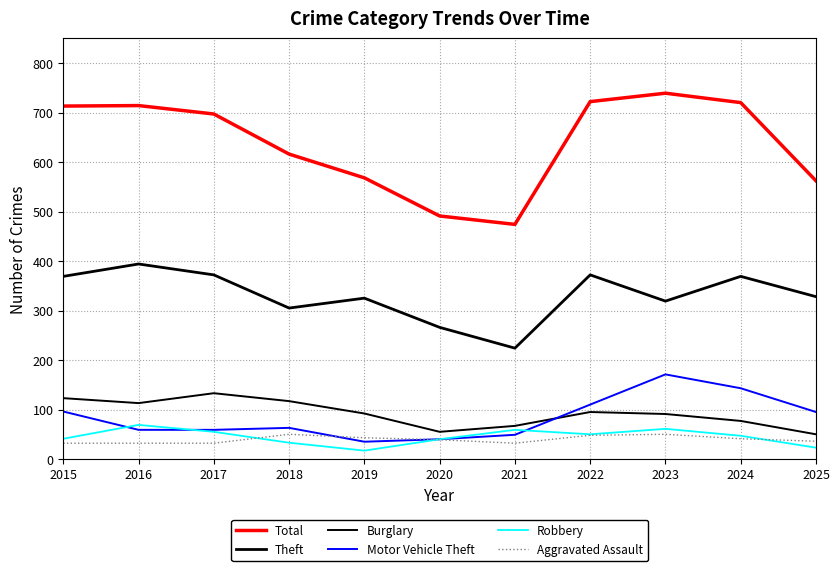

Reading left to right, transcribe all the data shown in this chart.

Total: 2015=713	2016=714	2017=697	2018=616	2019=568	2020=491	2021=474	2022=722	2023=739	2024=720	2025=562
Theft: 2015=369	2016=394	2017=372	2018=305	2019=325	2020=266	2021=224	2022=372	2023=319	2024=369	2025=328
Burglary: 2015=123	2016=113	2017=133	2018=117	2019=92	2020=55	2021=67	2022=95	2023=91	2024=77	2025=50
Motor Vehicle Theft: 2015=96	2016=59	2017=59	2018=63	2019=35	2020=40	2021=49	2022=110	2023=171	2024=143	2025=95
Robbery: 2015=41	2016=69	2017=55	2018=33	2019=17	2020=40	2021=59	2022=50	2023=61	2024=47	2025=23
Aggravated Assault: 2015=32	2016=32	2017=32	2018=50	2019=43	2020=39	2021=32	2022=48	2023=50	2024=41	2025=36